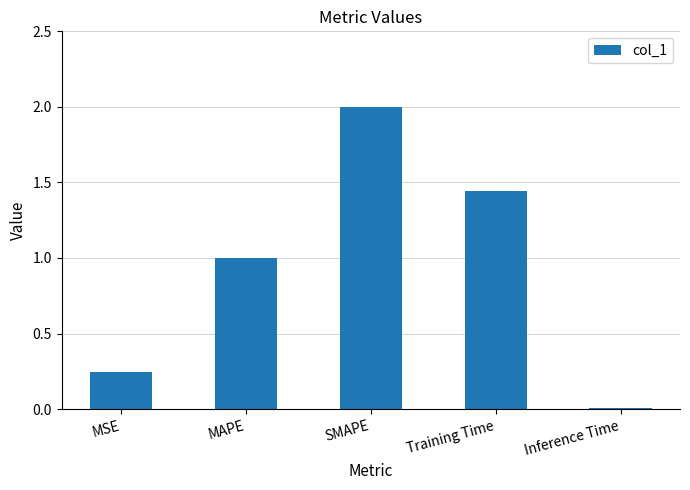

How many data points are less than 1?

2